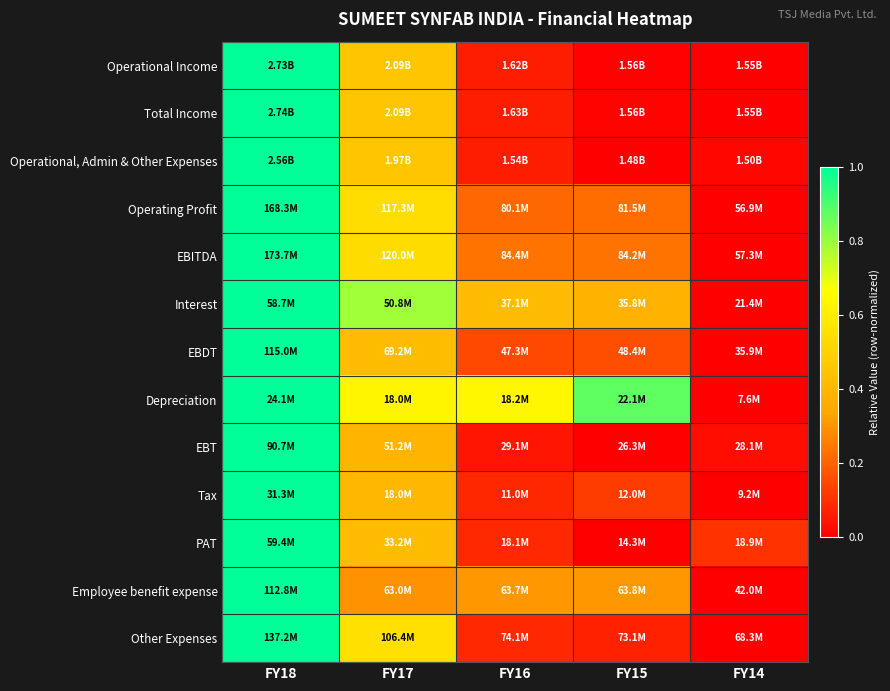

Count the number of categories in the chart.

5